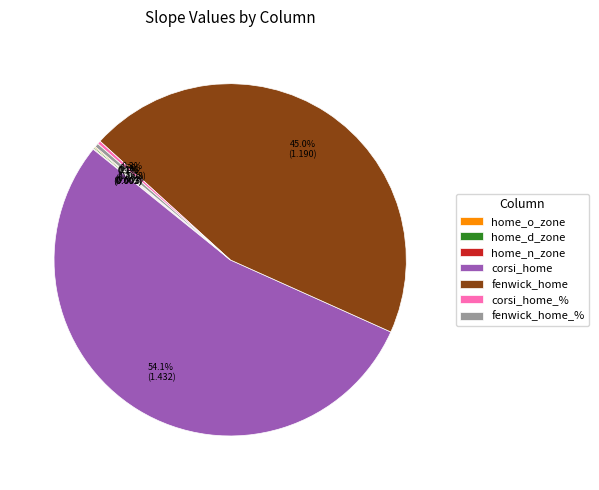

Does fenwick_home represent more than half of the total?

No